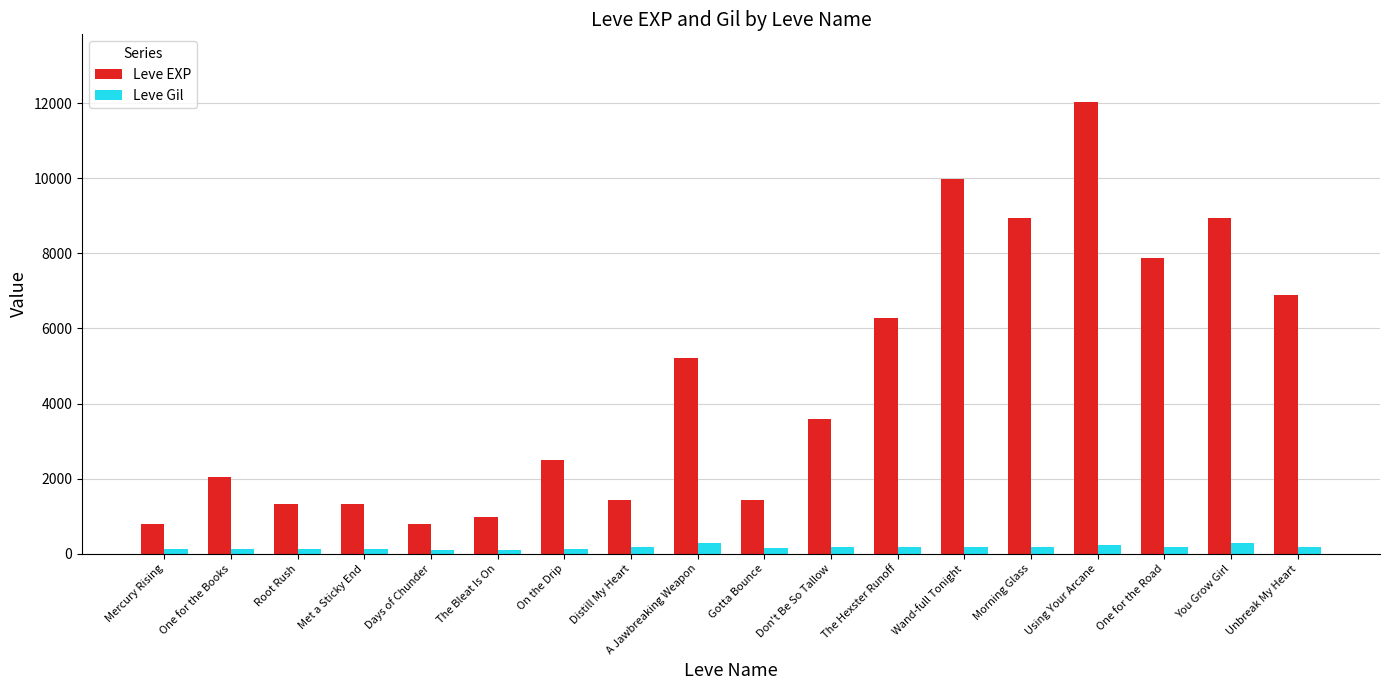

What is the label of the 9th bar from the left?

A Jawbreaking Weapon